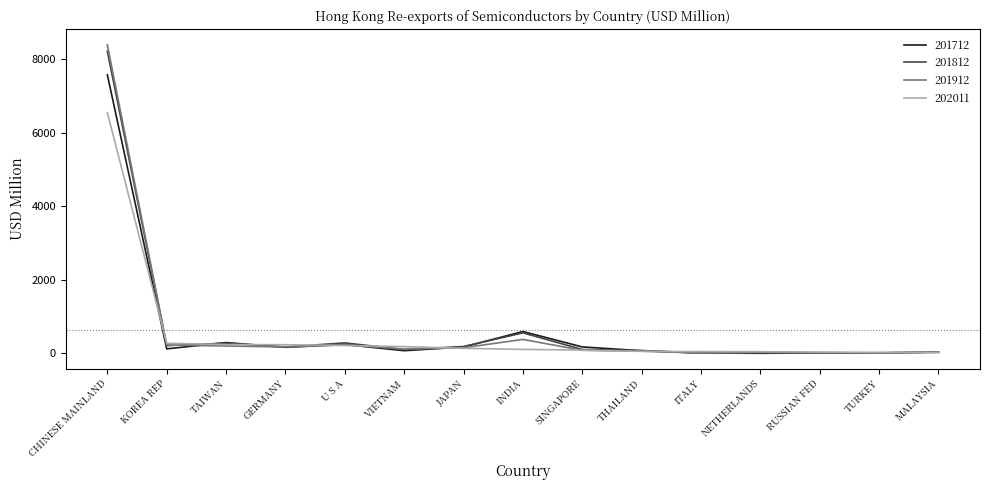

List the series in order of their peak value, lowest first.

202011, 201712, 201812, 201912